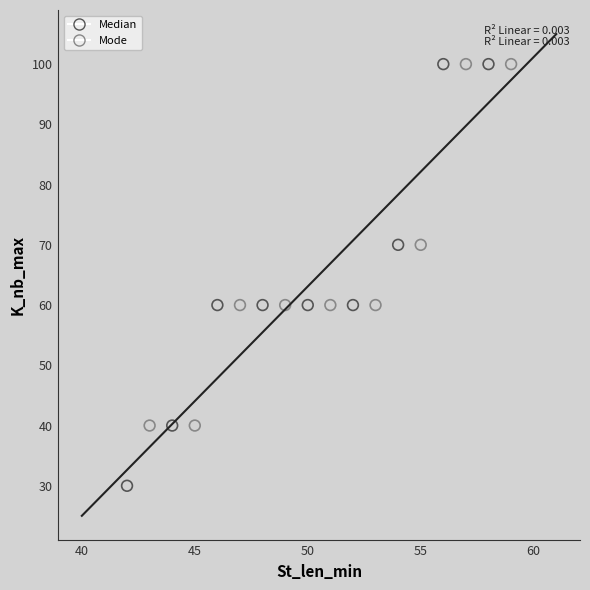

Which series has the largest Y range (max minus min)?

Median